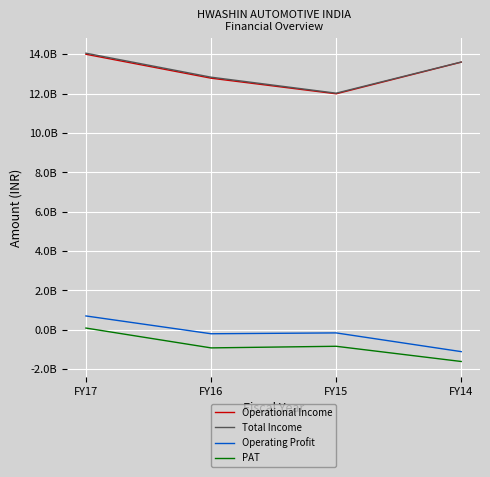

Which series changed the most between FY16 and FY14?

Operating Profit